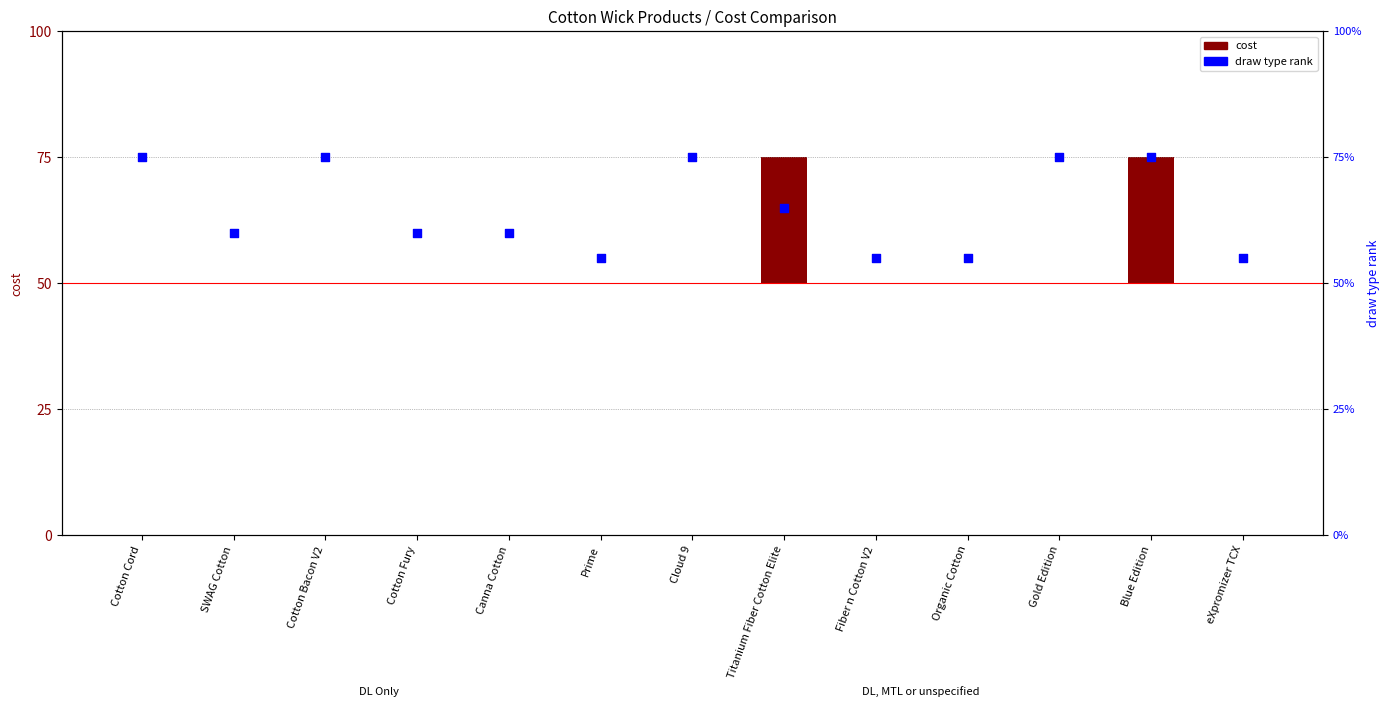

Which series has the widest spread of Y values?

cost